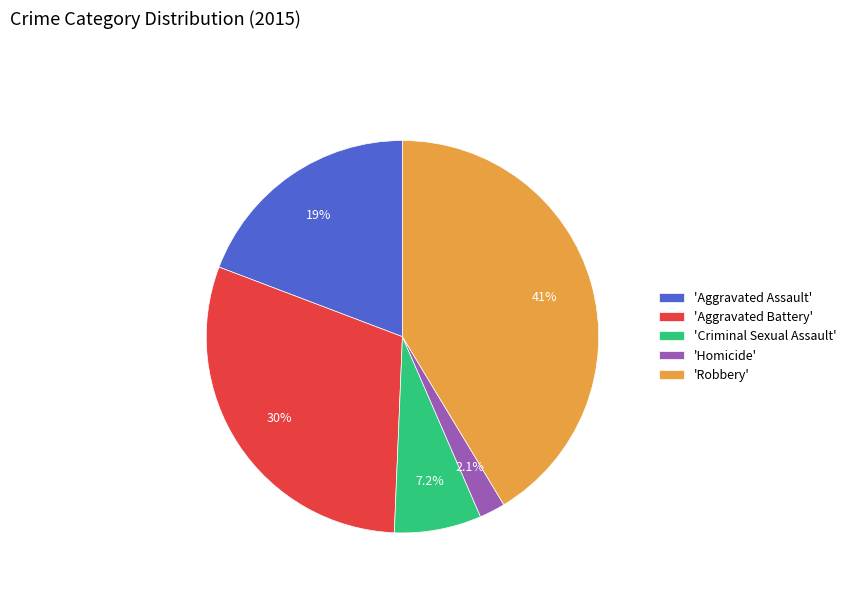

Approximately how many times larger is the value at 'Criminal Sexual Assault' compared to 'Aggravated Assault'?

0.4